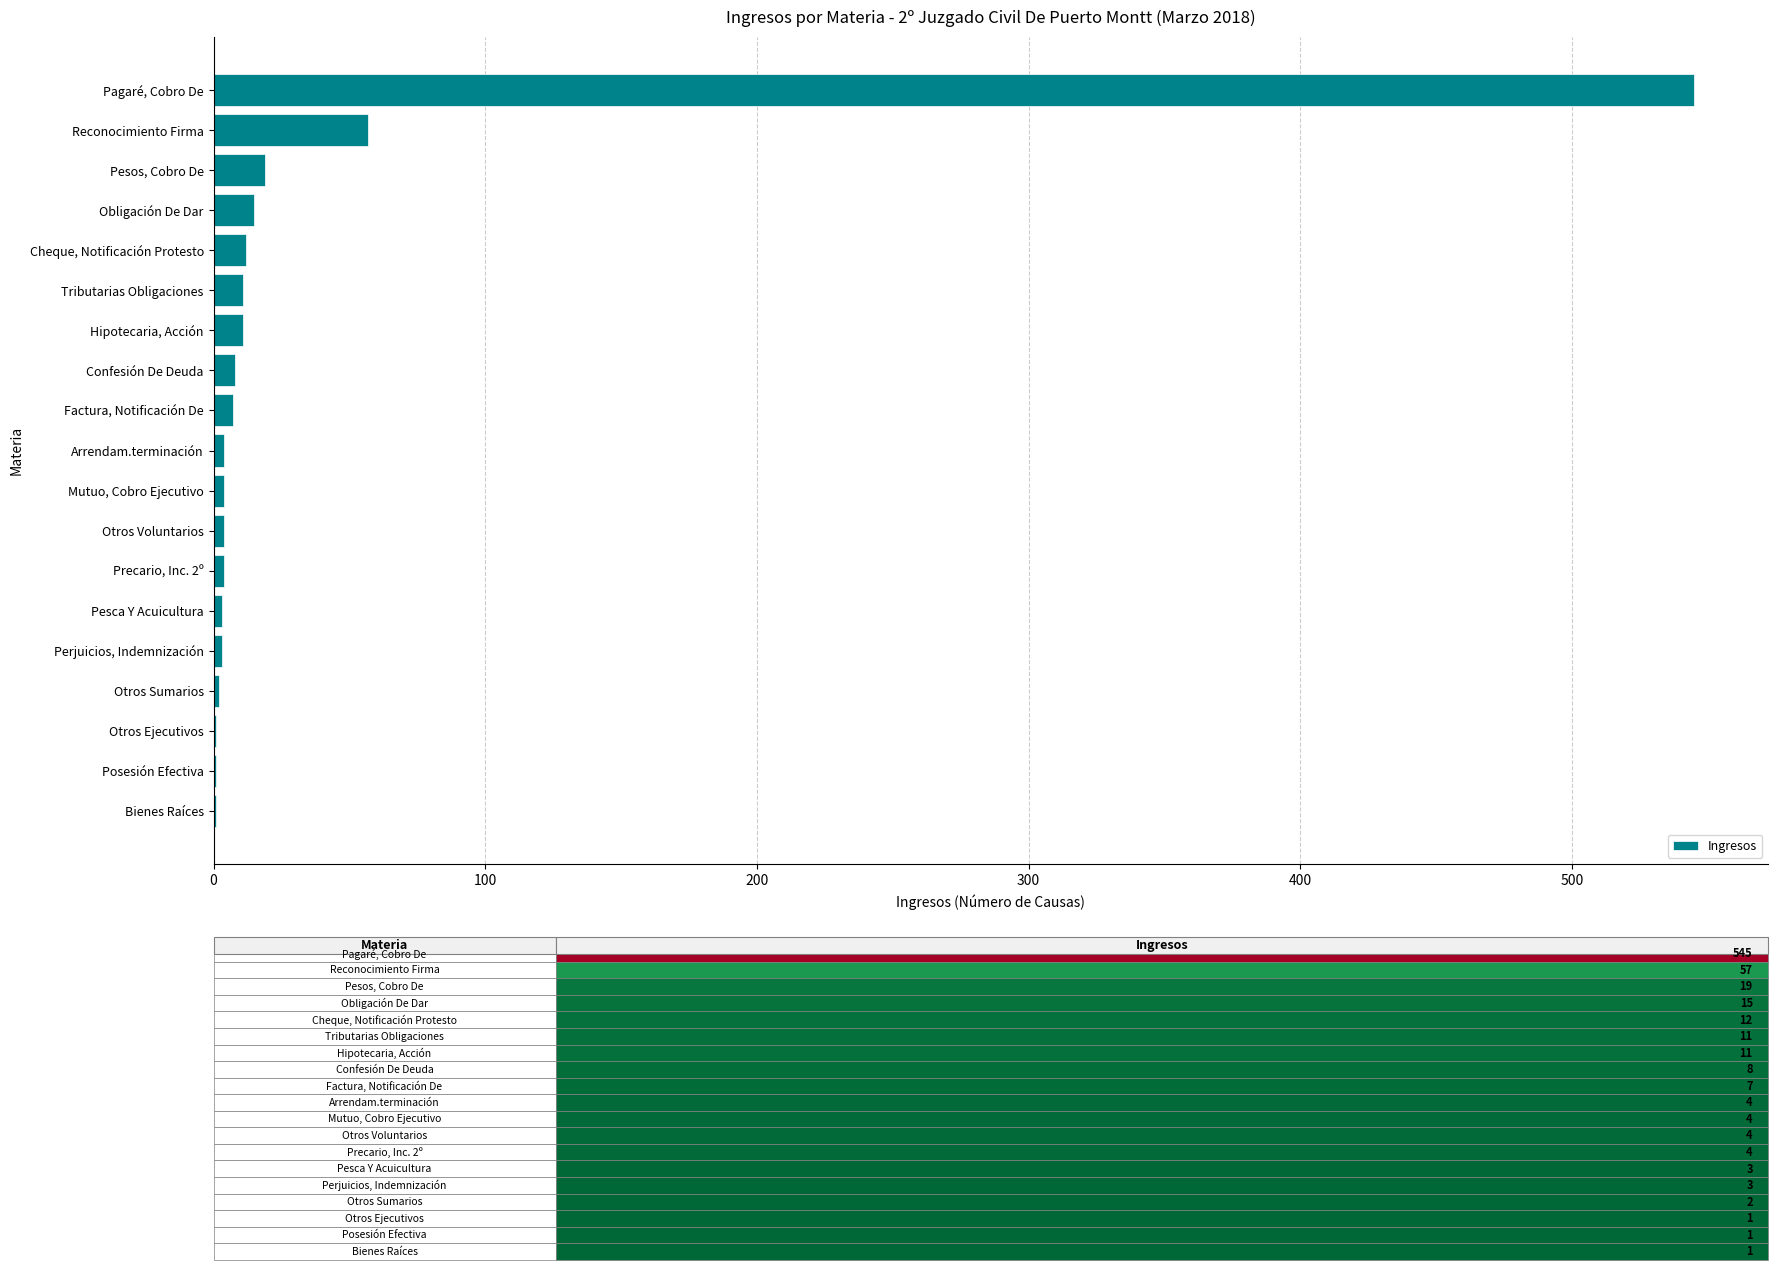

True or false: the data shows 18 at Reconocimiento Firma.

False